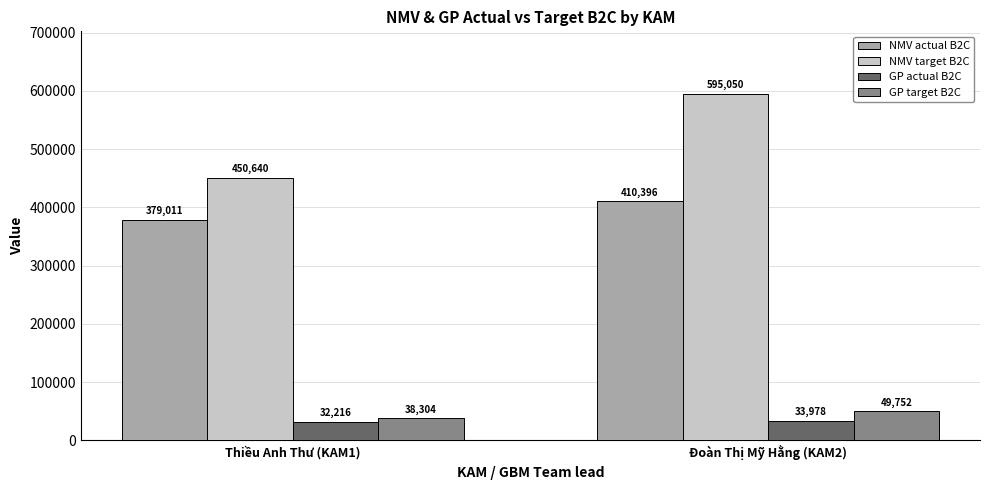

At how many categories does at least one series exceed 277028?

2